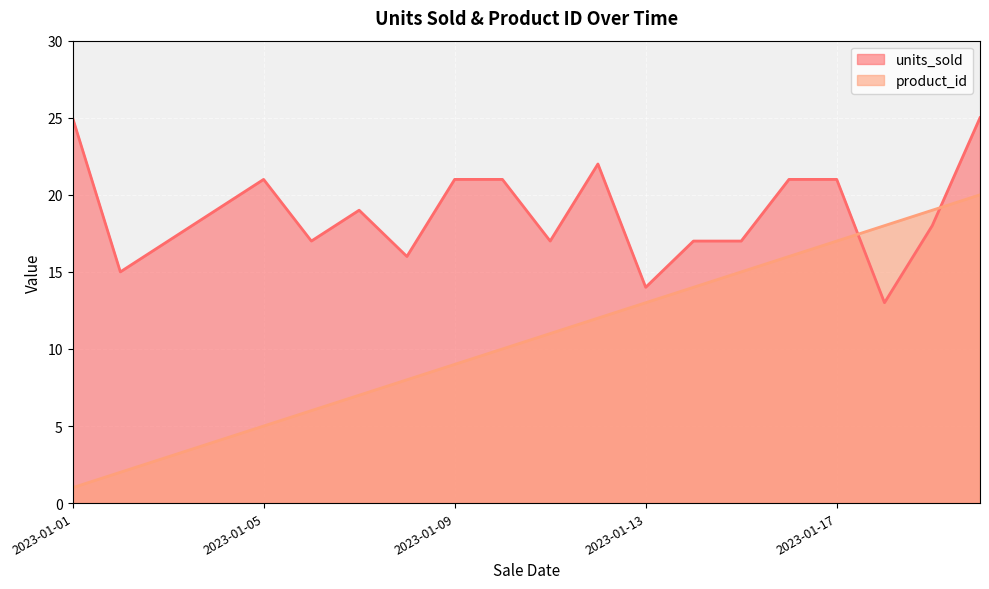

What is the average value of the product_id series?

10